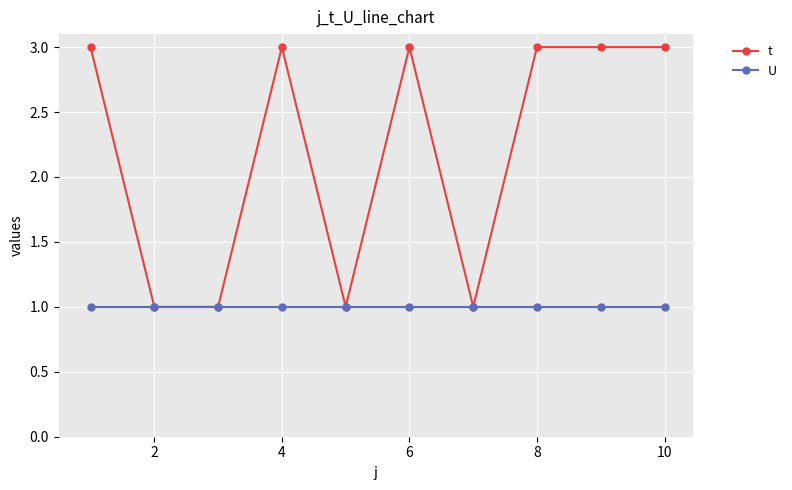

Which series has the largest total across all categories?

t